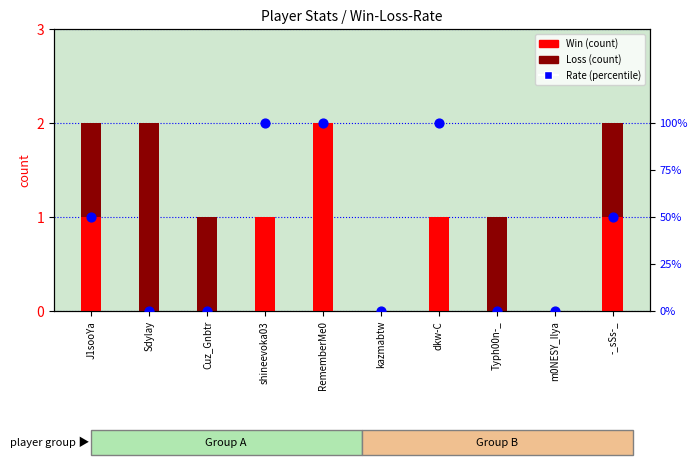

At which category is the sum across all series the highest?

RememberMe0